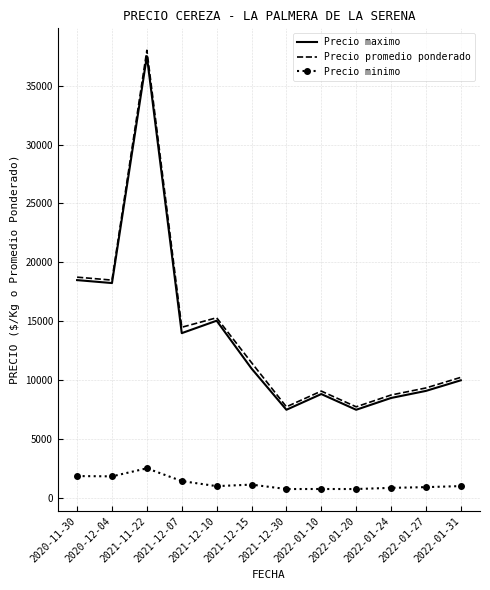

True or false: Precio minimo and Precio promedio ponderado cross at least once.

False